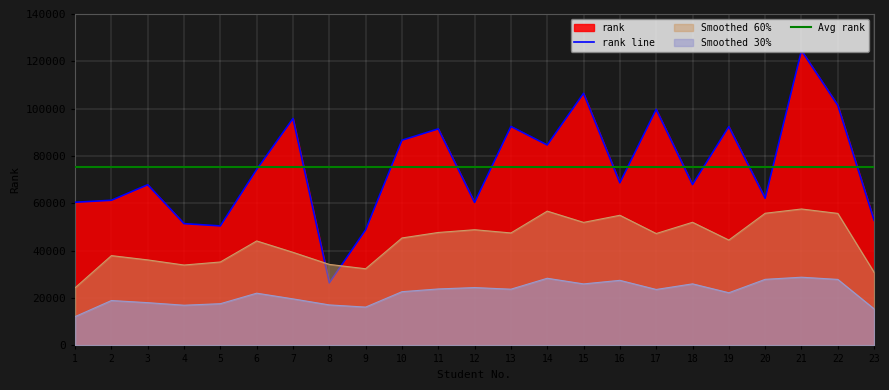

At which label does rank line first exceed 68689?

6